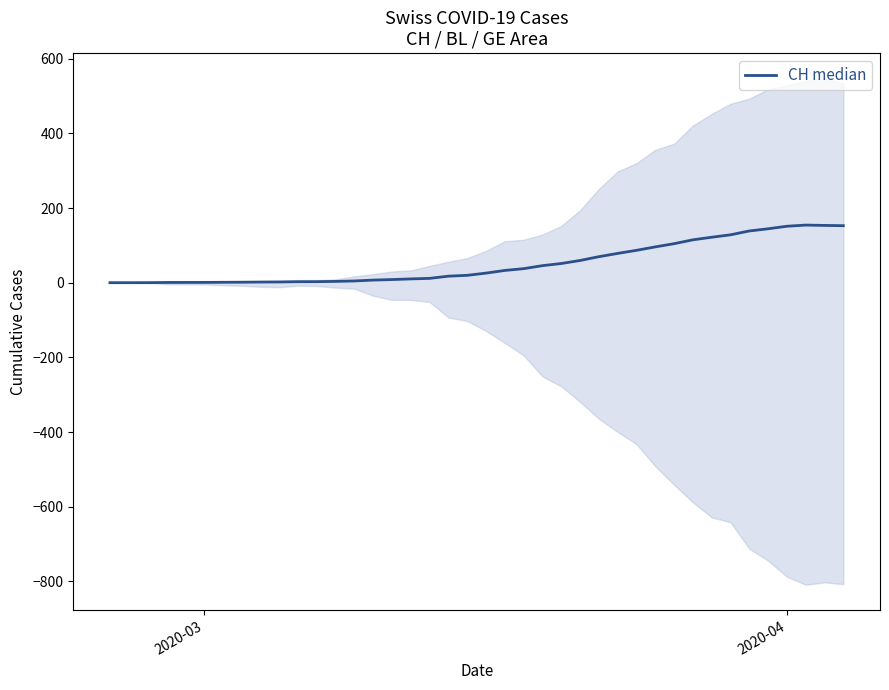

Reading right to left, extract all data points from this chart.

152.7	153.4	154.3	151.2	144.4	138.6	128.2	121.8	114.9	104.5	95.9	86.7	78.5	69.7	59.5	51.4	45.7	37.6	32.9	25.7	19.8	17.5	11.6	10.2	8.5	7.0	4.7	3.5	2.8	2.7	2.0	1.8	1.4	1.1	0.8	0.8	0.7	0.1	0.1	0.0